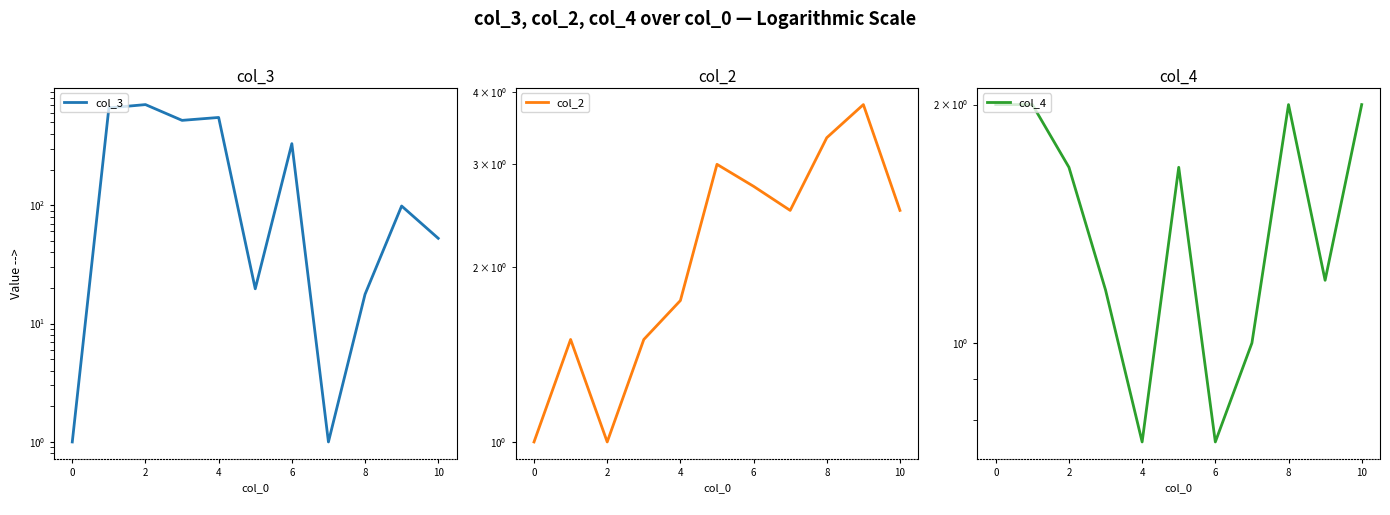

Between 4 and 8, which series saw the biggest shift?

col_3